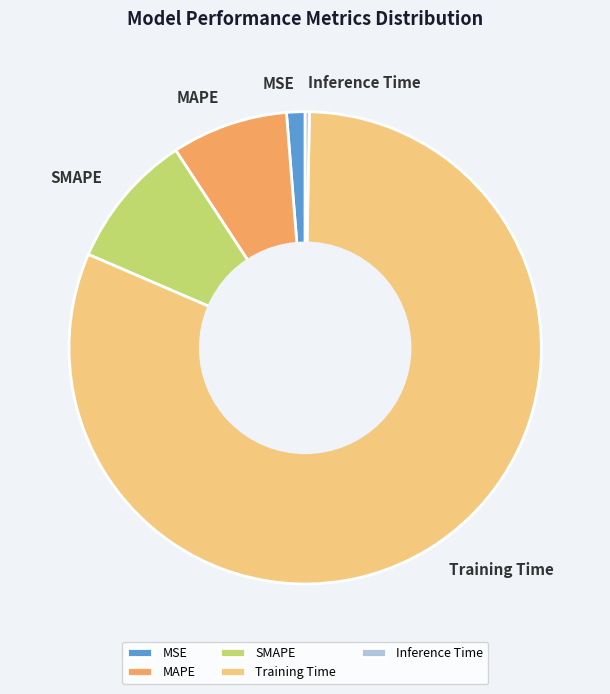

Which category accounts for the majority?

Training Time